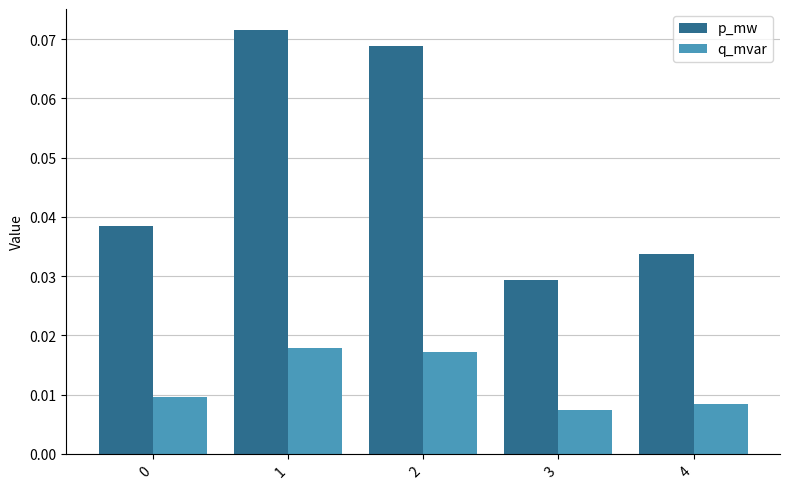

At how many categories does at least one series exceed 0?

5